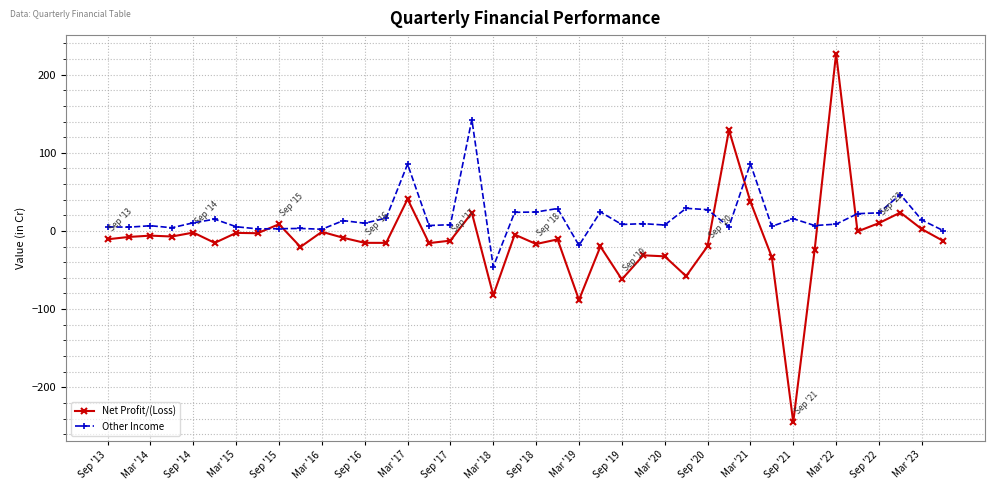

What is the minimum value for Other Income?

-45.8